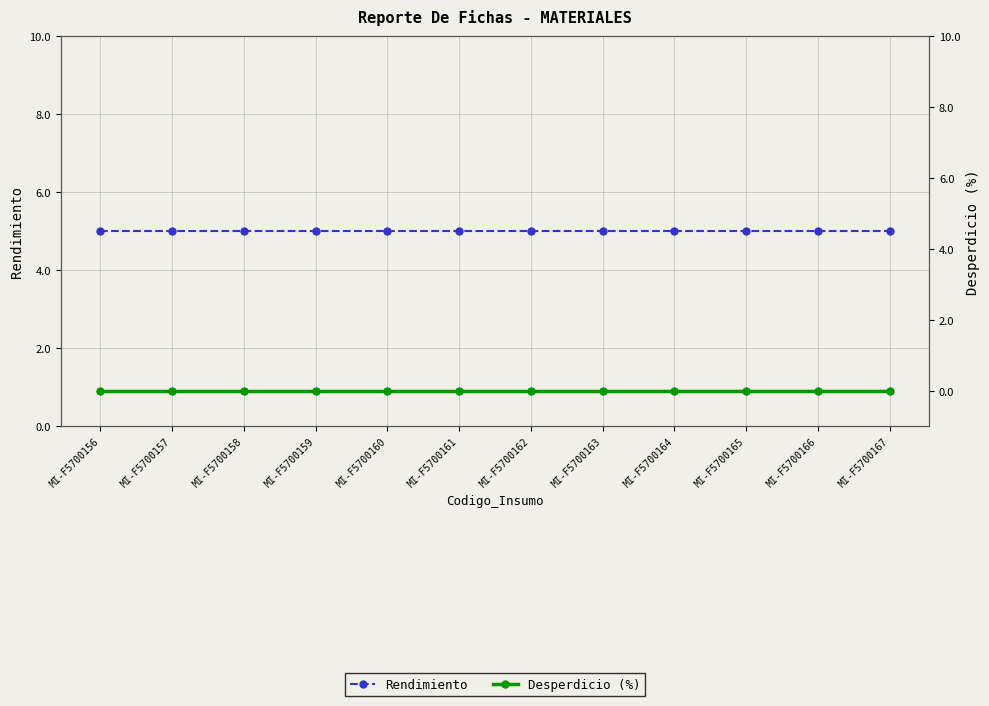

List the labels in order of Desperdicio (%) value, smallest first.

MI-F5700156, MI-F5700157, MI-F5700158, MI-F5700159, MI-F5700160, MI-F5700161, MI-F5700162, MI-F5700163, MI-F5700164, MI-F5700165, MI-F5700166, MI-F5700167